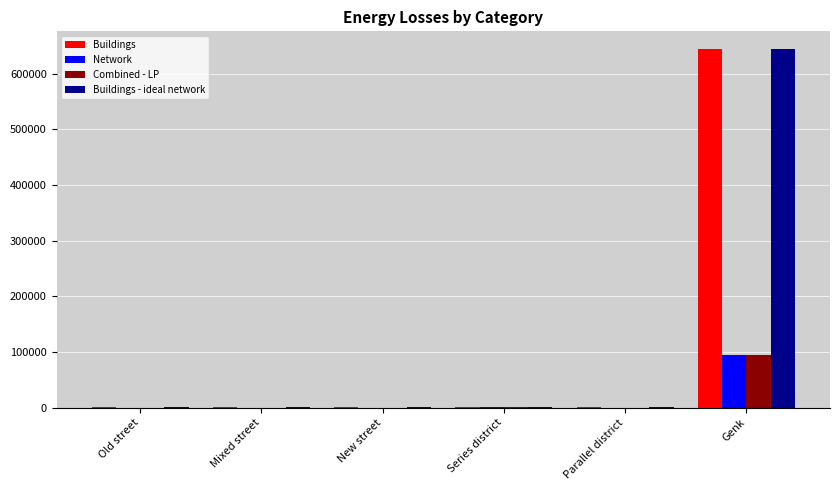

What is the maximum value for Network?

94119.7